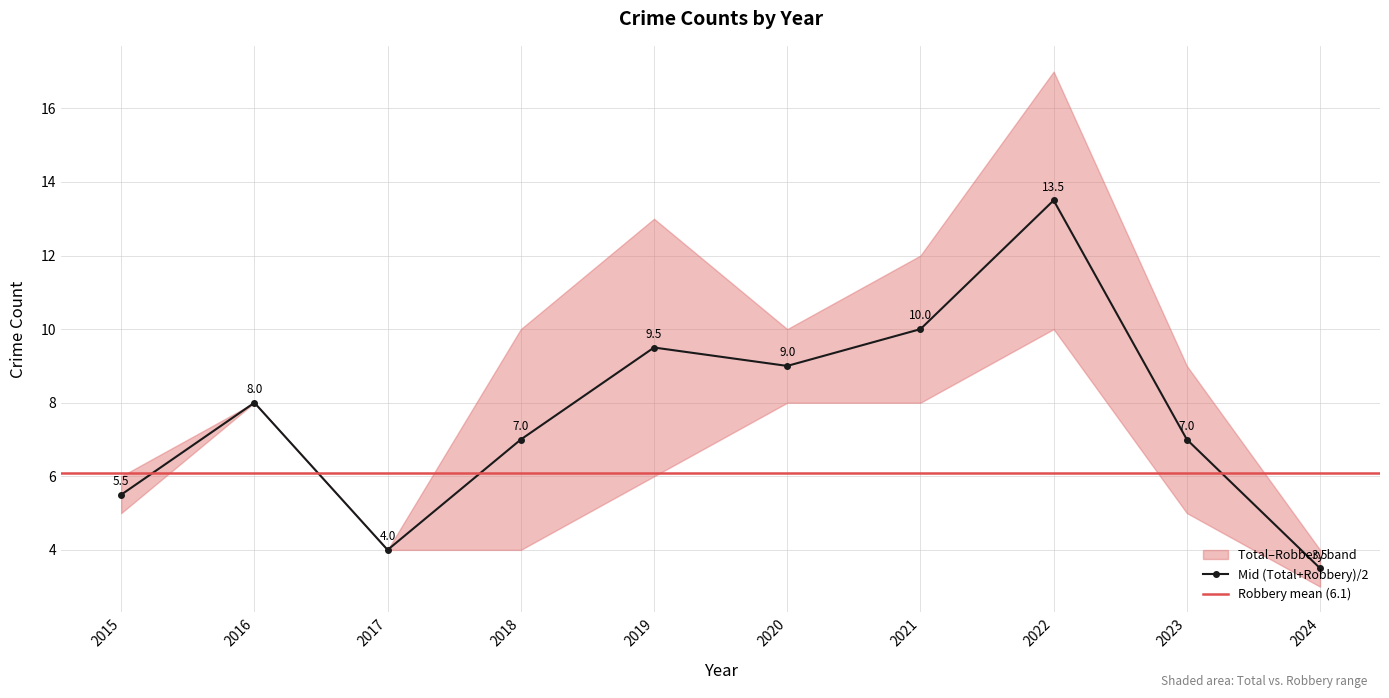

What is the greatest value displayed?

17